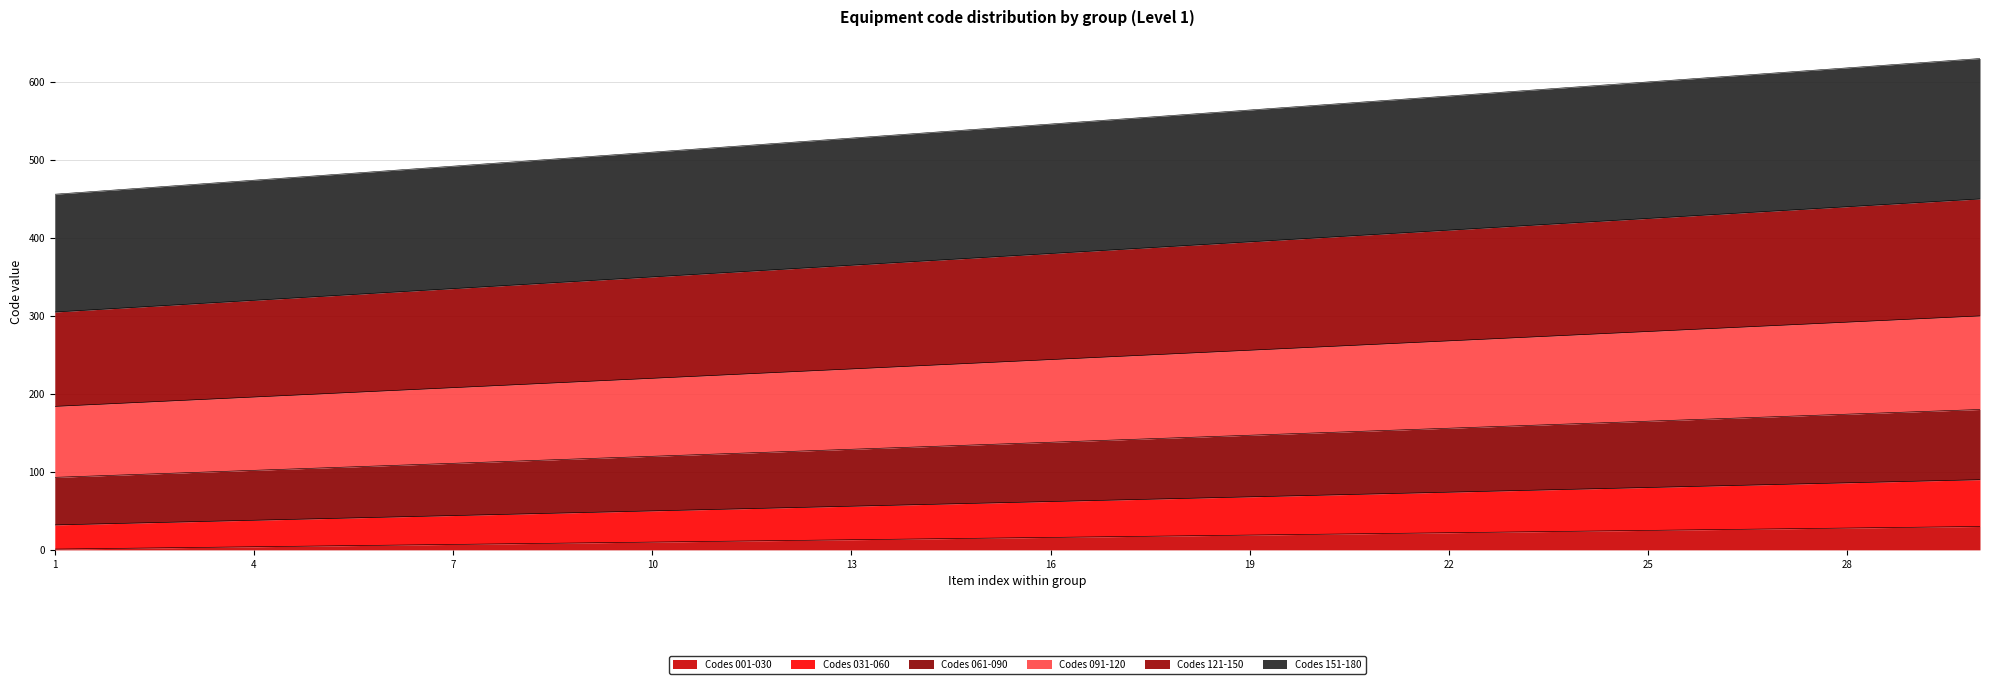

At which category is the sum across all series the highest?

30